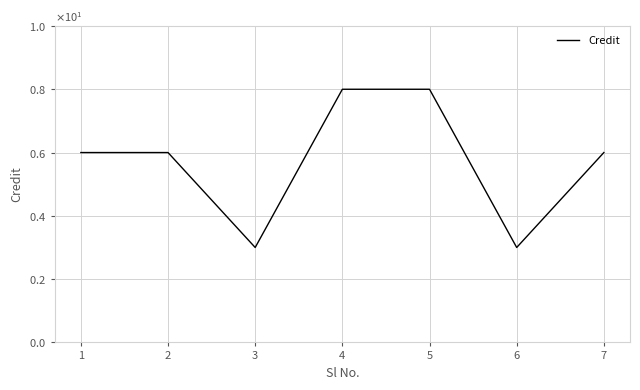

What is the maximum value shown in the chart?

8